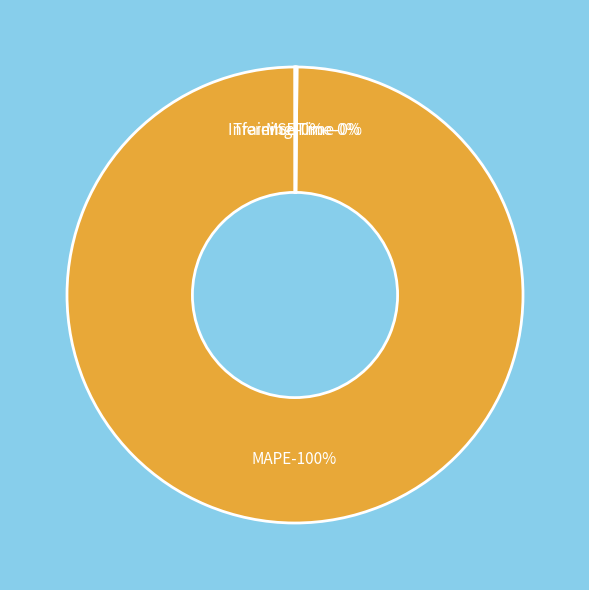

Which slice is the largest?

MAPE